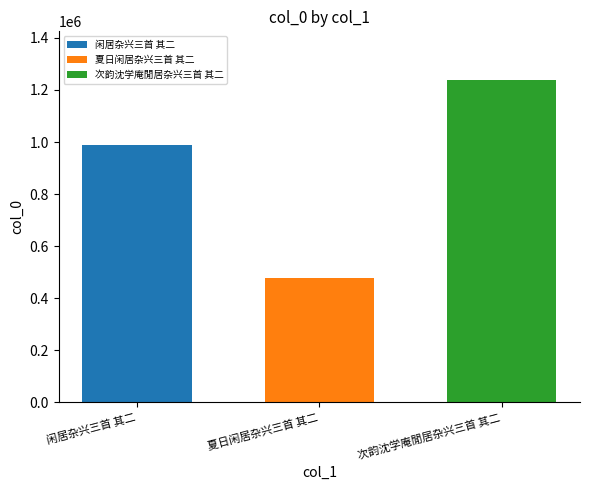

How many bars are there in total?

3